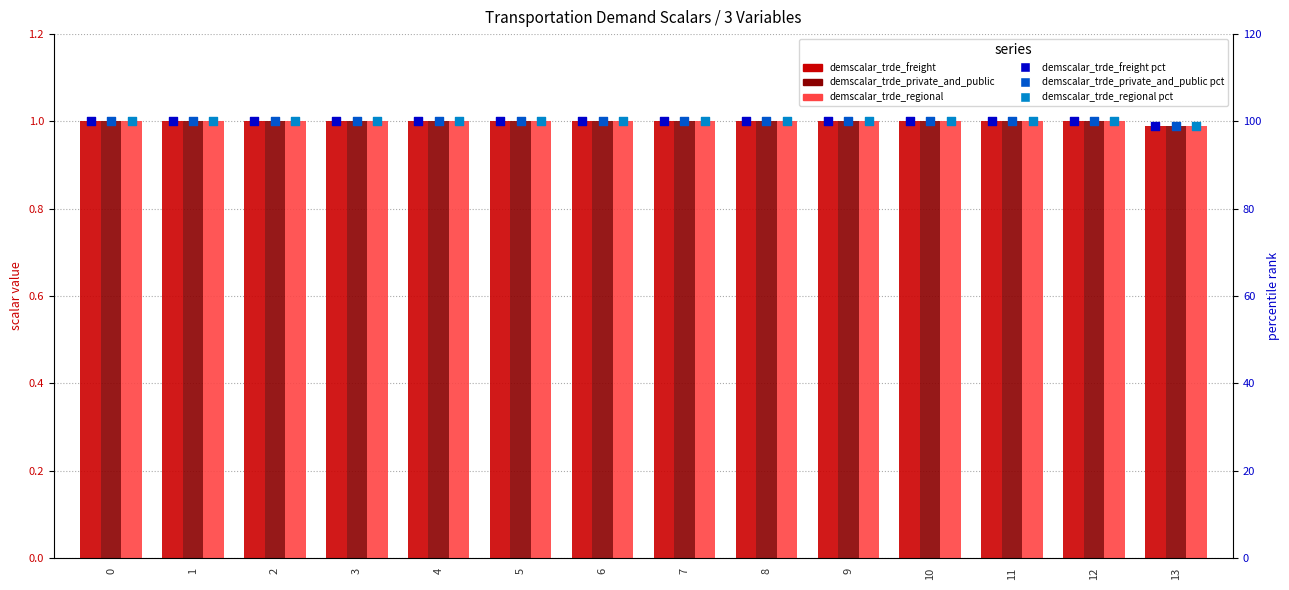

What is the total value across all series at 10?

303.0